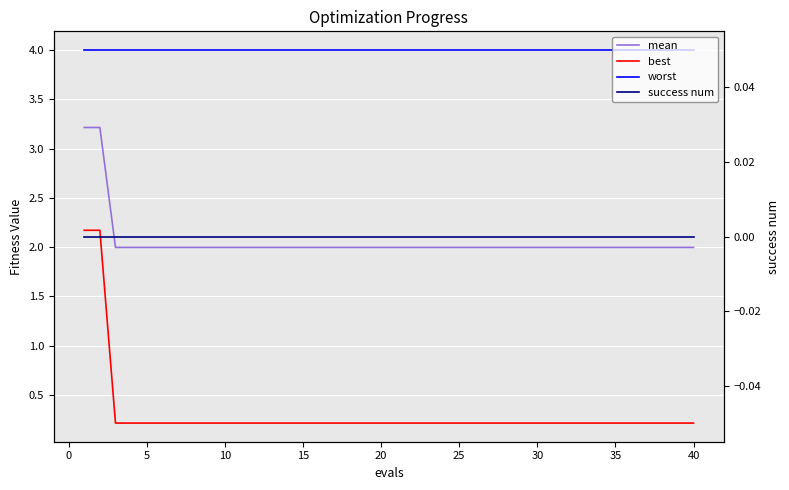

What is the average value of the best series?

0.3